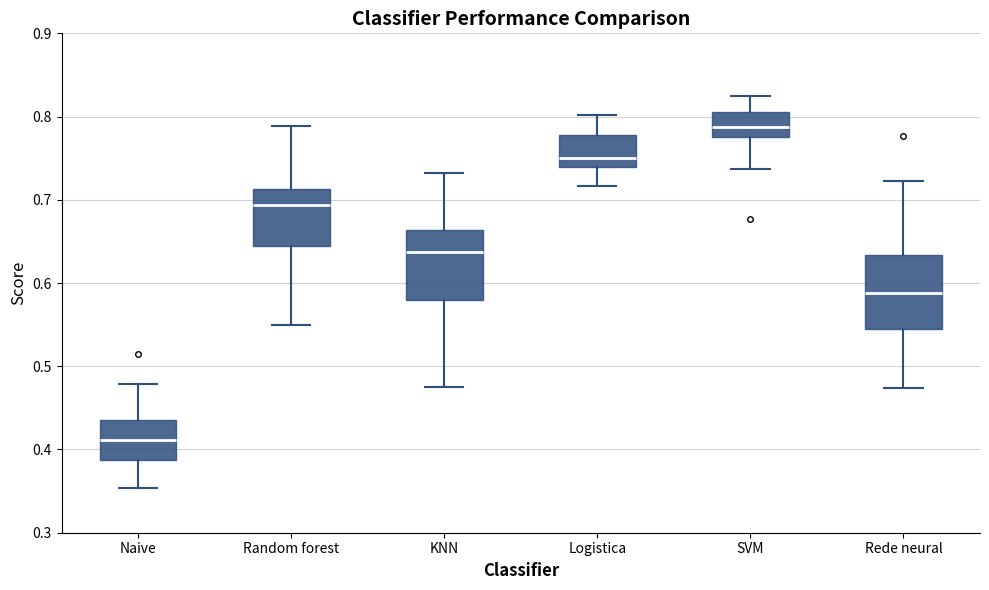

Reading left to right, read every box against the y-axis: the position of its median line, the range the box covers, and the ends of its whiskers. The values are not printed on the chart, so give them approximately, as read against the axis.

Naive: median 0.41, box 0.39 to 0.44, whiskers 0.35 to 0.48
Random forest: median 0.69, box 0.64 to 0.71, whiskers 0.55 to 0.79
KNN: median 0.64, box 0.58 to 0.66, whiskers 0.48 to 0.73
Logistica: median 0.75, box 0.74 to 0.78, whiskers 0.72 to 0.80
SVM: median 0.79, box 0.78 to 0.80, whiskers 0.74 to 0.82
Rede neural: median 0.59, box 0.54 to 0.63, whiskers 0.47 to 0.72